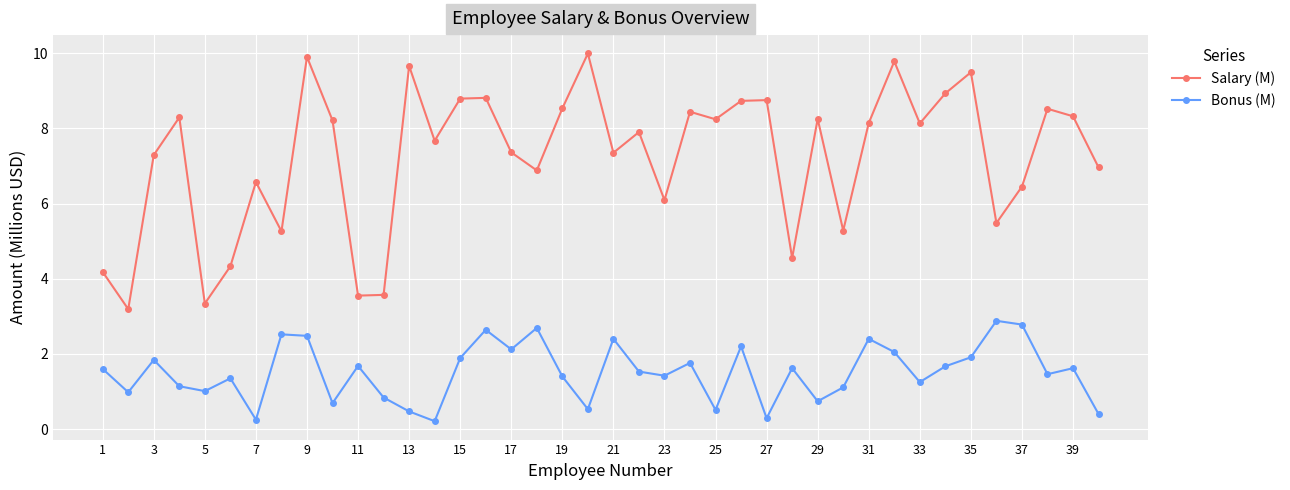

True or false: Salary (M) and Bonus (M) intersect in this chart.

False